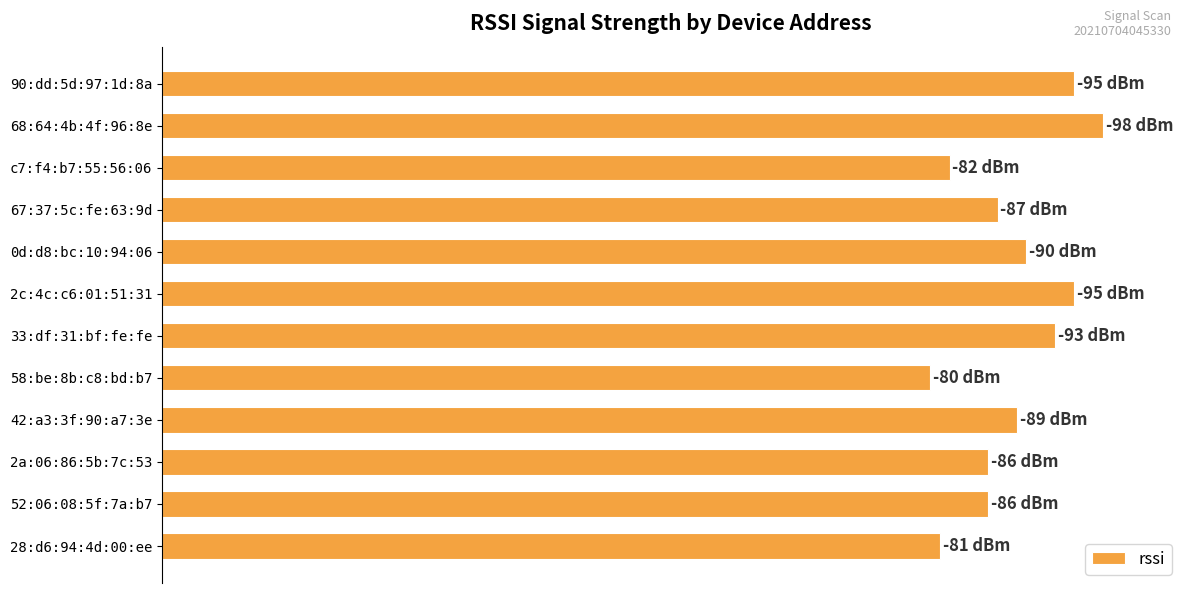

Are the bars horizontal?

Yes